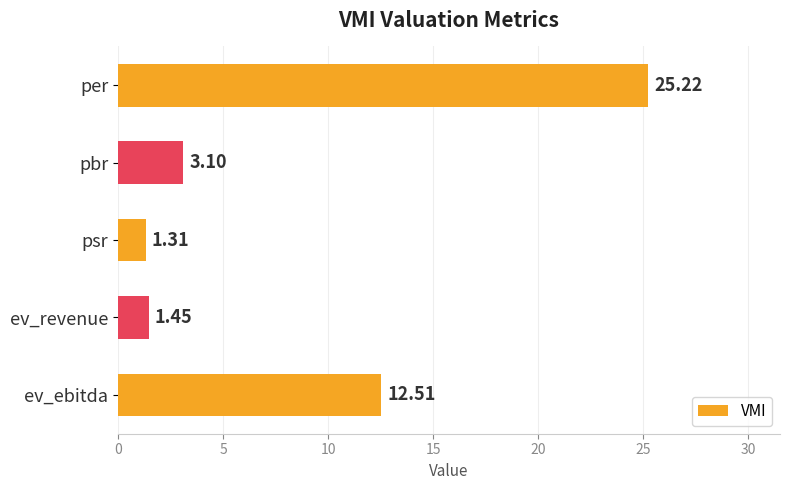

Which label corresponds to the smallest value in the chart?

psr